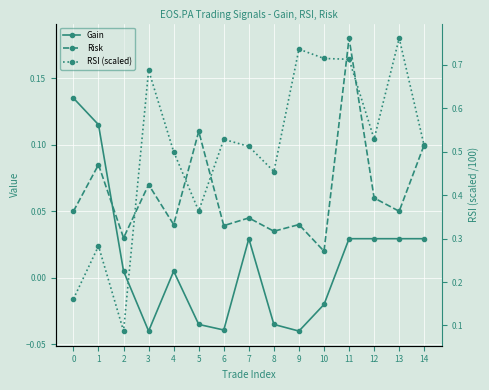

What is the sum of all Risk values?

1.0